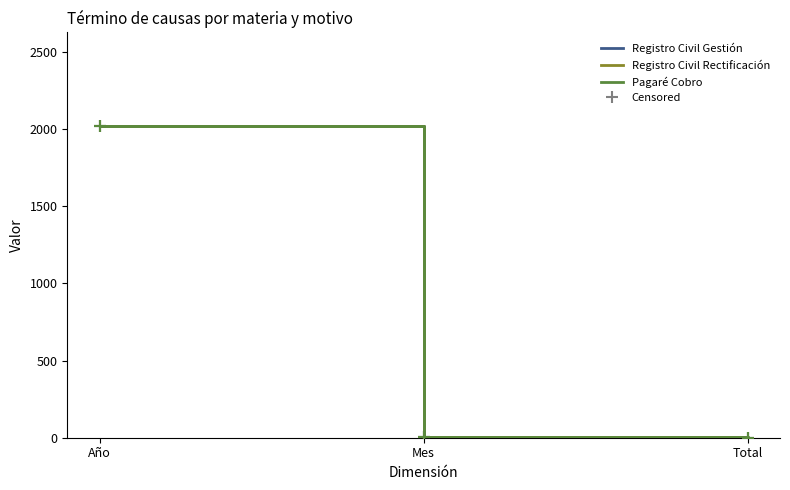

Does the chart have visible grid lines?

No